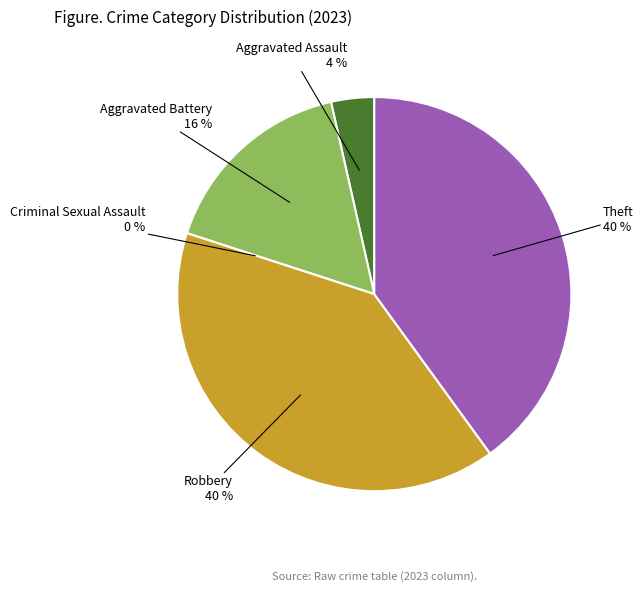

Does any single category account for the majority?

No